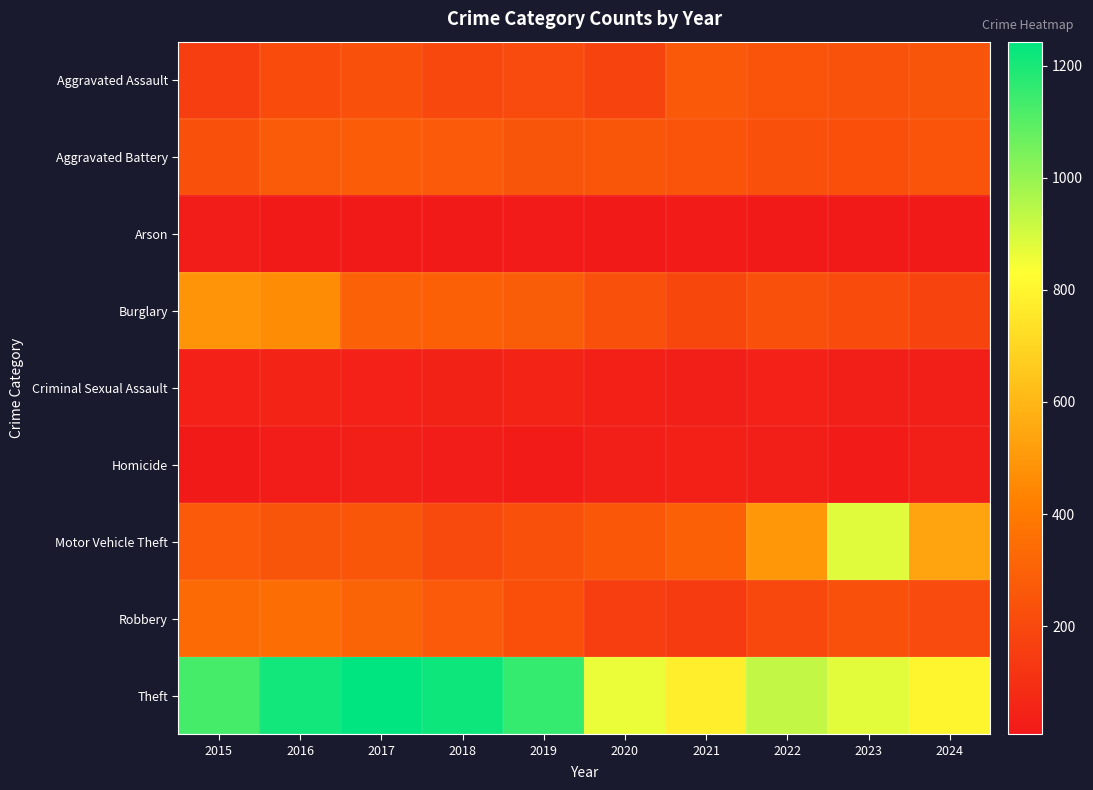

Reading left to right, extract all data points from this chart.

Aggravated Assault: 2015=155	2016=212	2017=231	2018=198	2019=208	2020=181	2021=266	2022=244	2023=239	2024=252
Aggravated Battery: 2015=235	2016=276	2017=278	2018=268	2019=251	2020=254	2021=245	2022=231	2023=229	2024=244
Arson: 2015=20	2016=11	2017=12	2018=7	2019=15	2020=9	2021=18	2022=11	2023=12	2024=10
Burglary: 2015=487	2016=463	2017=303	2018=294	2019=284	2020=233	2021=193	2022=232	2023=210	2024=182
Criminal Sexual Assault: 2015=41	2016=49	2017=39	2018=45	2019=51	2020=38	2021=31	2022=40	2023=33	2024=29
Homicide: 2015=11	2016=25	2017=27	2018=23	2019=18	2020=31	2021=37	2022=32	2023=19	2024=30
Motor Vehicle Theft: 2015=272	2016=252	2017=255	2018=204	2019=232	2020=260	2021=295	2022=495	2023=883	2024=539
Robbery: 2015=336	2016=346	2017=304	2018=269	2019=228	2020=158	2021=146	2022=198	2023=236	2024=209
Theft: 2015=1131	2016=1213	2017=1243	2018=1221	2019=1157	2020=862	2021=779	2022=928	2023=877	2024=801